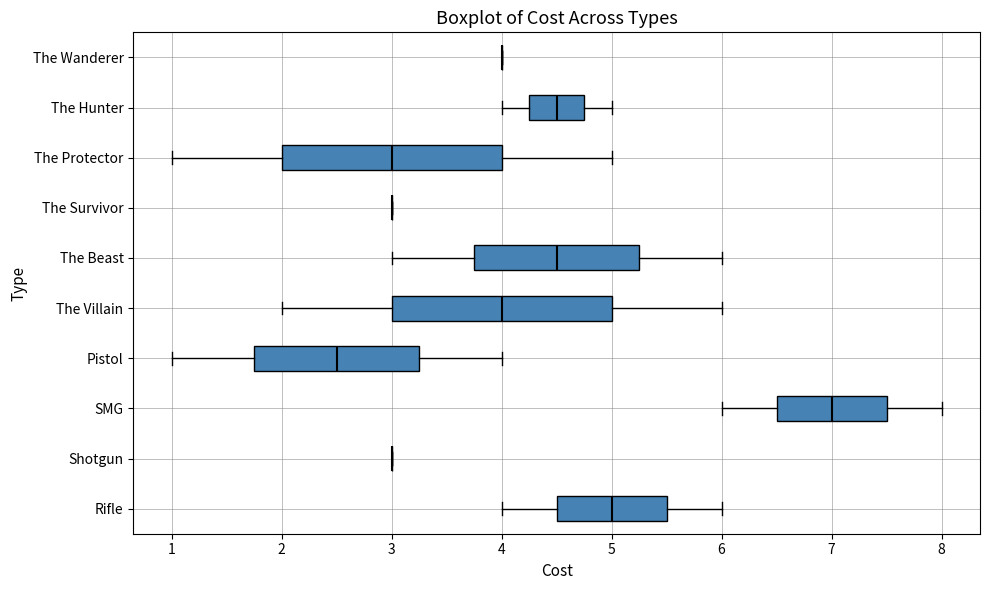

Where is the right edge of the box for The Villain on the x-axis? The values are not printed on the chart, so give them approximately, as read against the axis.

5.0